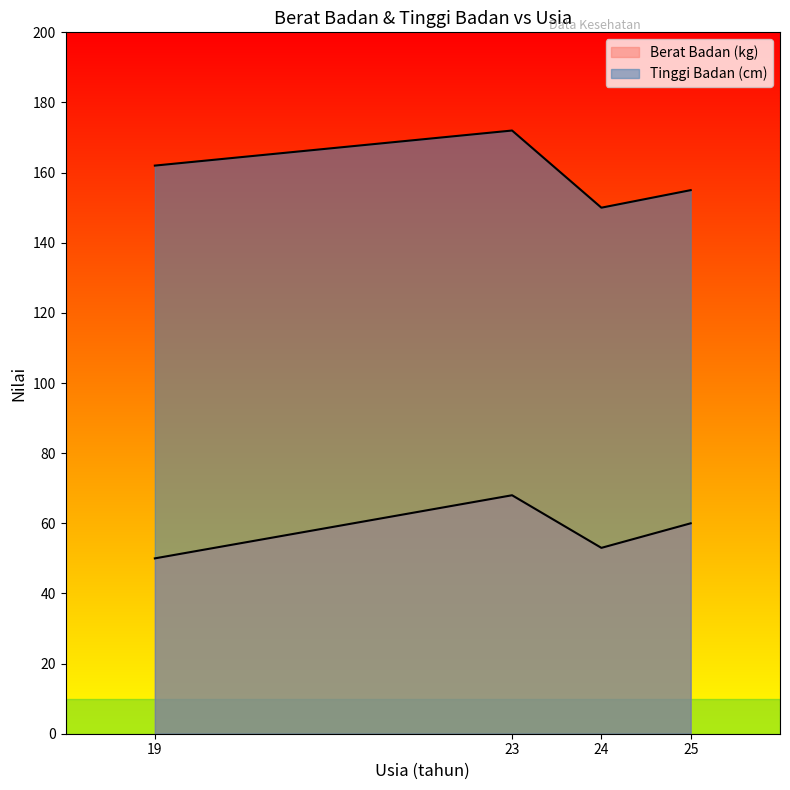

What is the value of the Berat Badan (kg) point at the 2nd from the left?

68